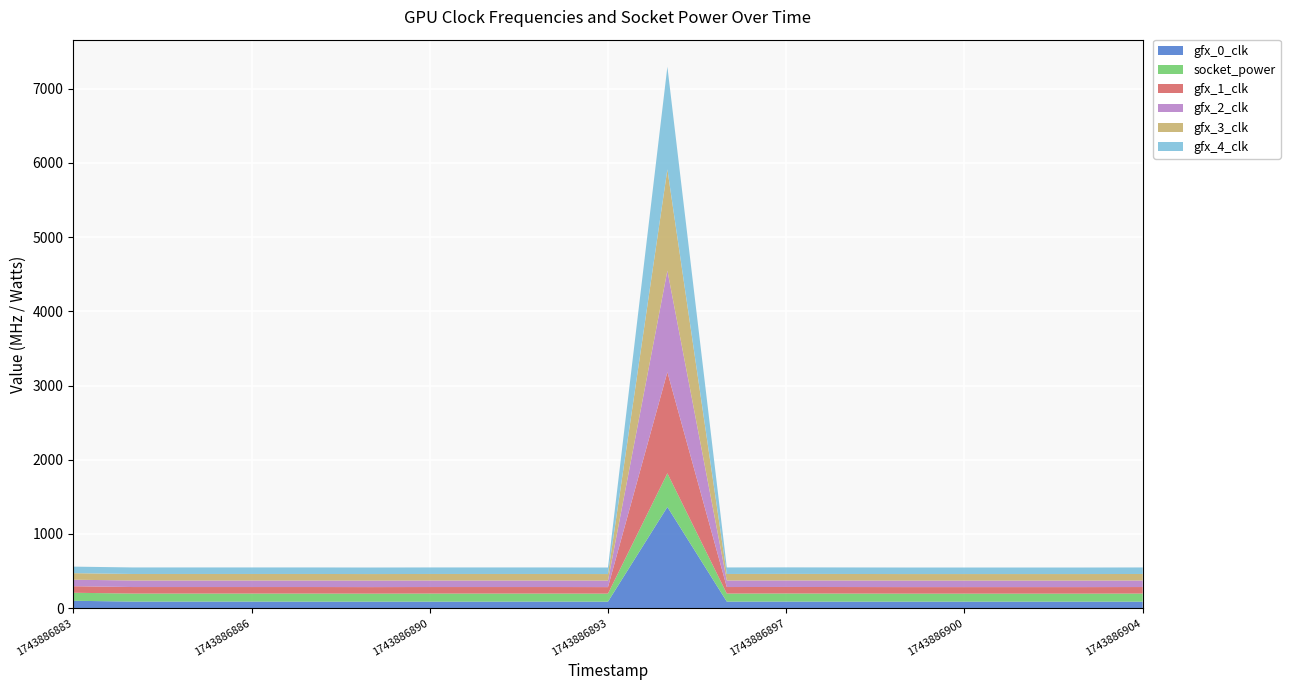

Reading right to left, what are all the values shown in this chart?

gfx_0_clk: 88	88	88	88	88	88	89	89	1364	88	89	88	88	88	88	89	89	89	100
socket_power: 109	108	108	108	108	109	109	108	454	108	108	109	109	108	109	108	108	108	108
gfx_1_clk: 88	88	88	88	88	88	88	88	1363	88	88	88	88	88	88	88	88	88	88
gfx_2_clk: 88	88	88	88	88	88	88	88	1368	88	88	88	88	88	88	88	88	88	88
gfx_3_clk: 88	88	88	88	88	88	88	88	1364	88	88	88	88	88	88	88	88	88	88
gfx_4_clk: 88	88	88	88	88	88	88	88	1383	88	88	88	88	88	88	88	88	88	88